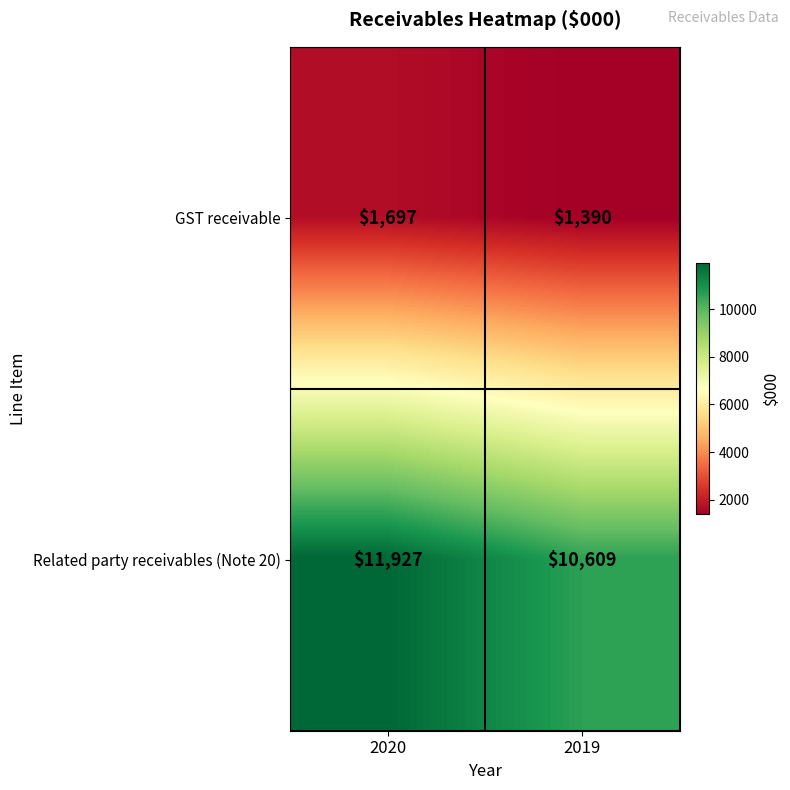

What is the approximate value of GST receivable at 2019, to the nearest 50?

1400